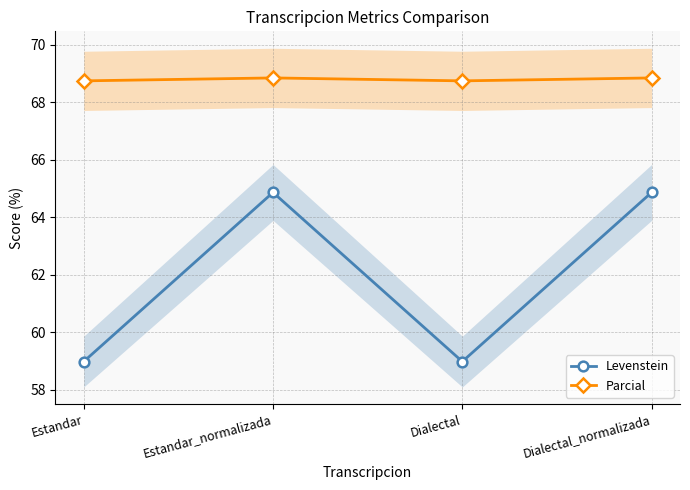

Reading left to right, list all the values displayed in this chart.

Levenstein: Estandar=59.0	Estandar_normalizada=64.9	Dialectal=59.0	Dialectal_normalizada=64.9
Parcial: Estandar=68.8	Estandar_normalizada=68.9	Dialectal=68.8	Dialectal_normalizada=68.9